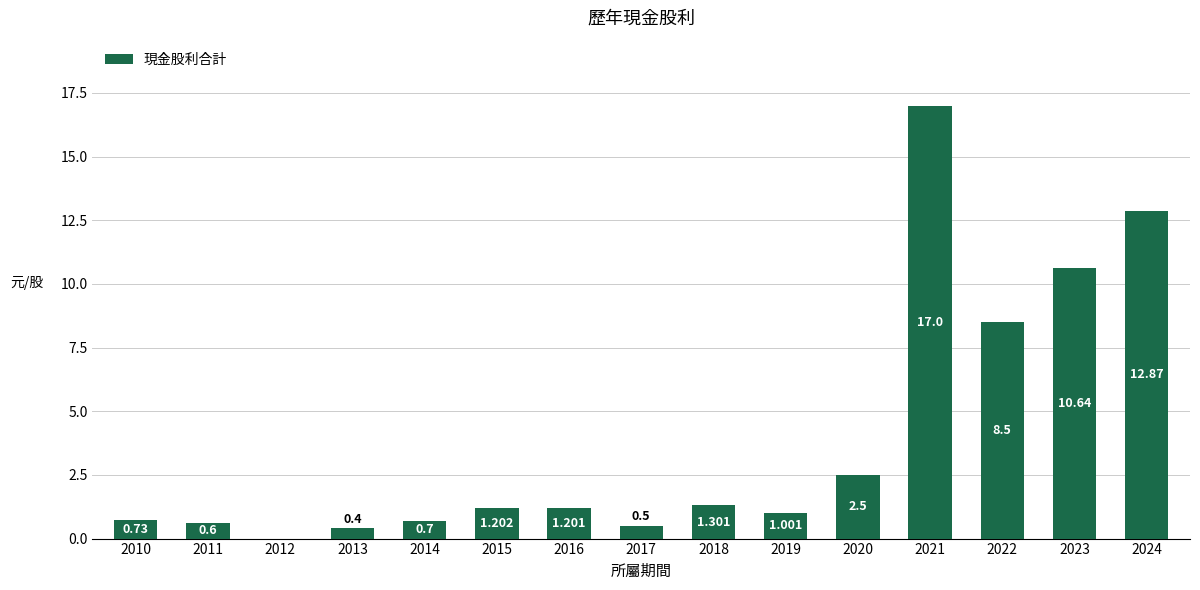

True or false: the data shows 22.7 at 2021.

False